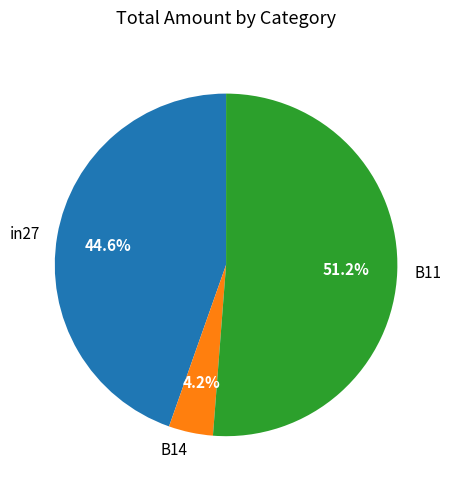

Do B14 and B11 together represent more than half of the pie?

Yes